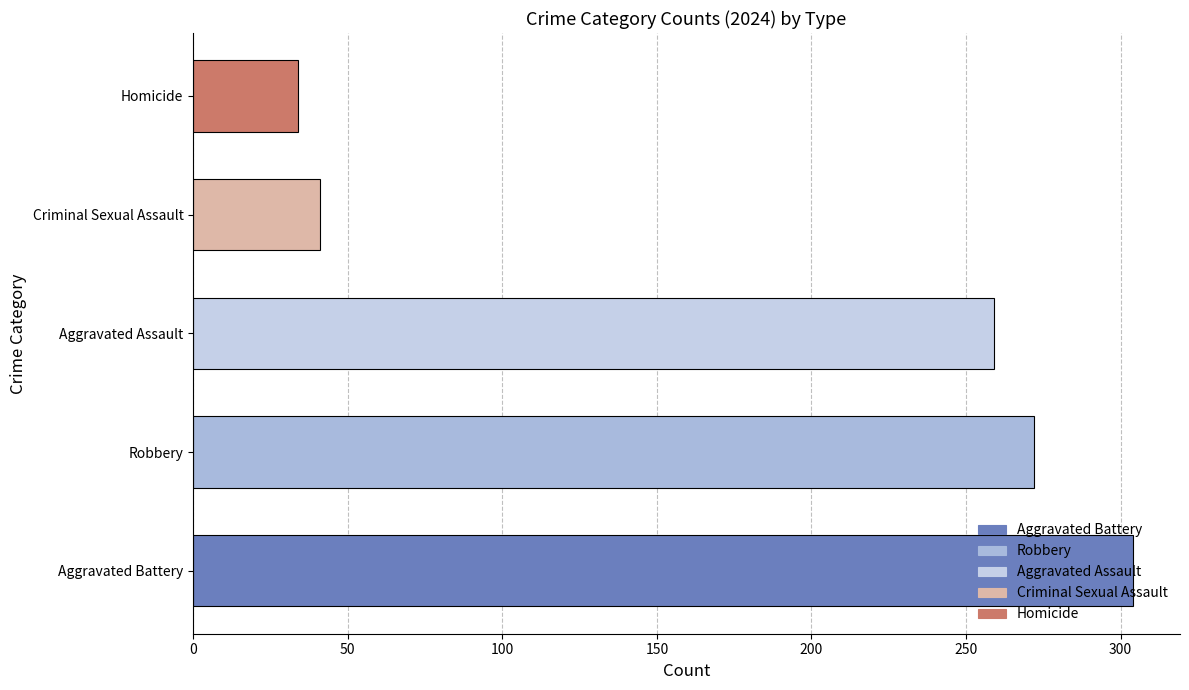

Are the bars horizontal?

Yes